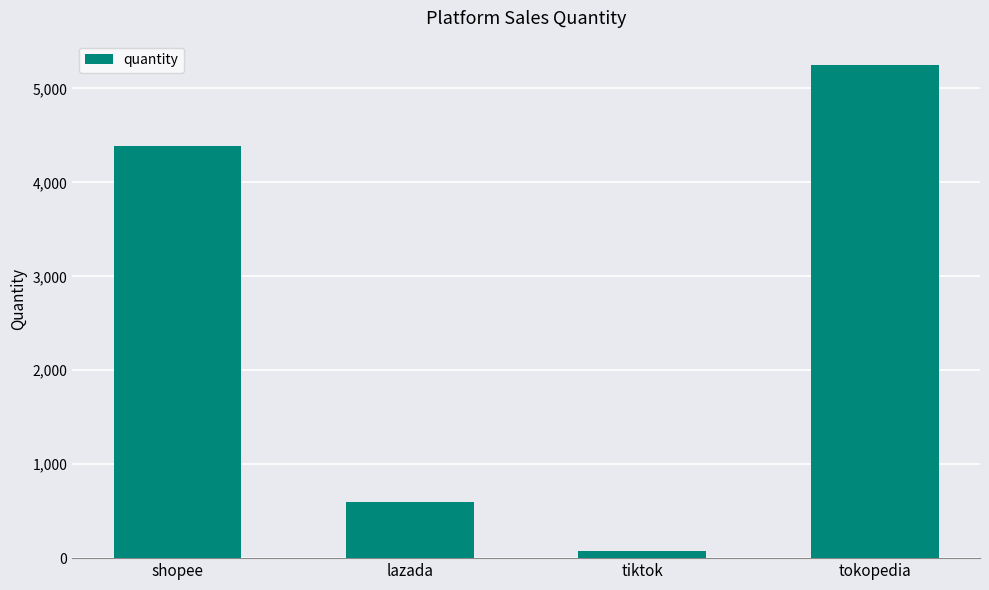

What is the difference between the values at tiktok and tokopedia?

5171